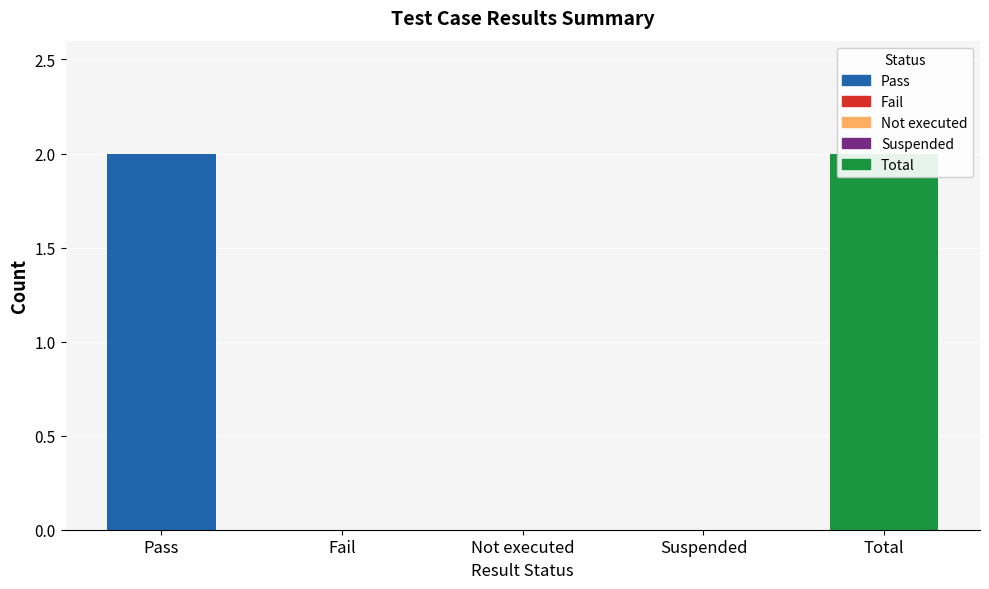

What is the difference between the values at Pass and Fail?

2